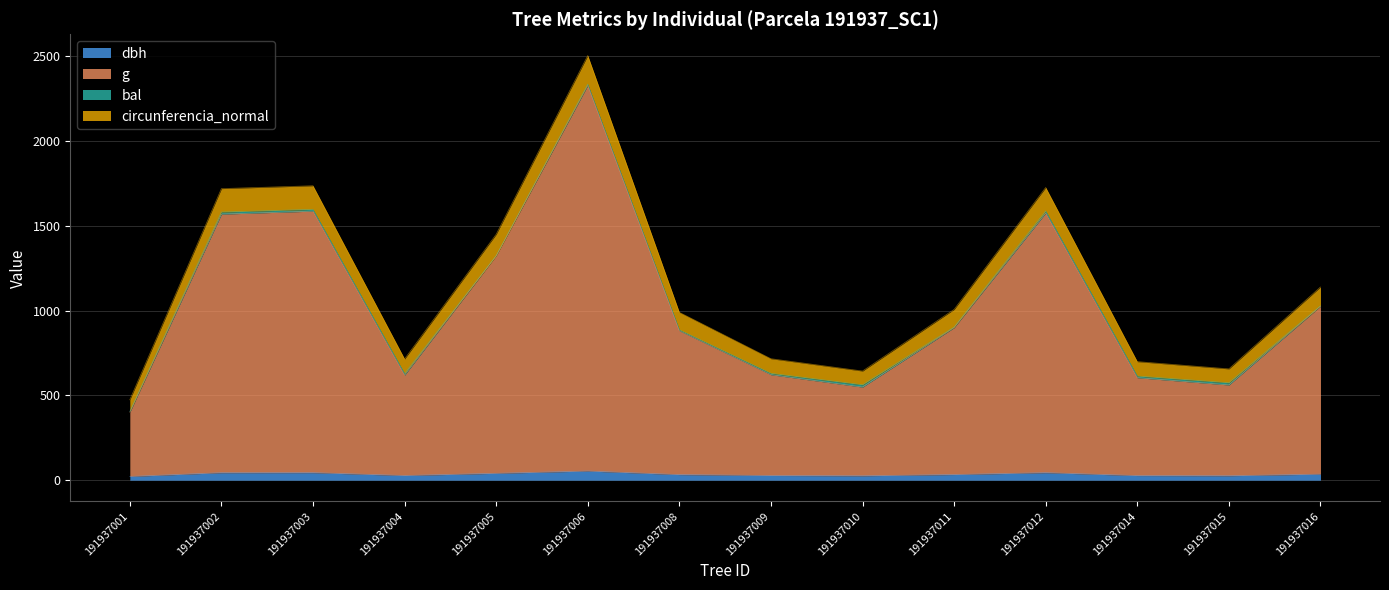

What is the sum of all g values?

14537.4